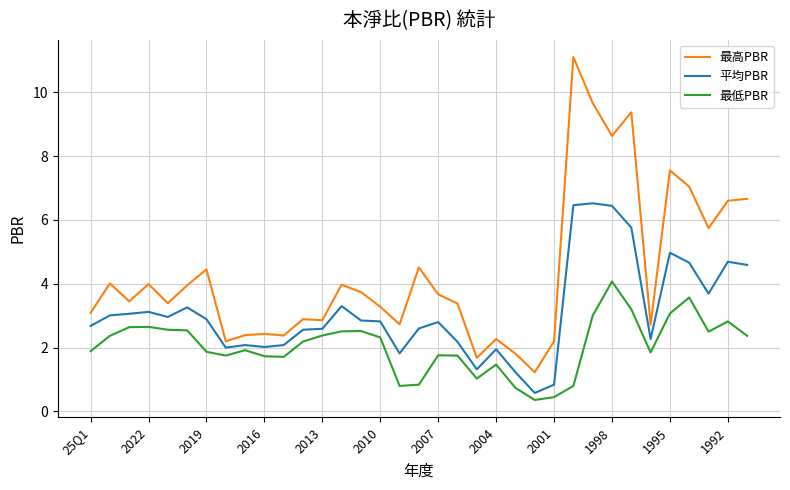

Which series has the largest range (max minus min)?

最高PBR